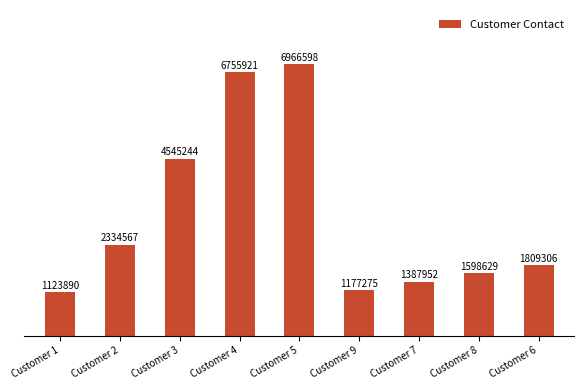

What is the sum of all values?

27699382